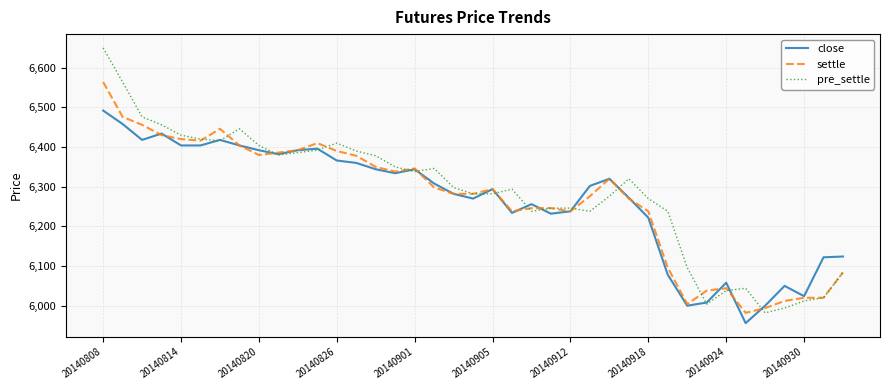

What is the smallest value displayed?

5956